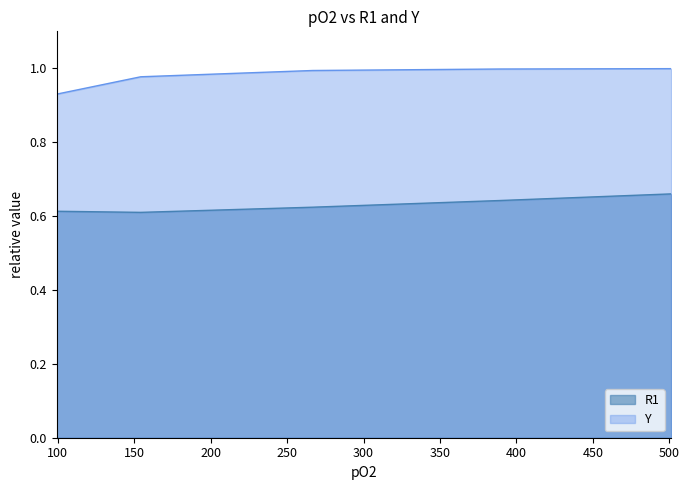

True or false: Y has more than 1 interior local peaks.

False